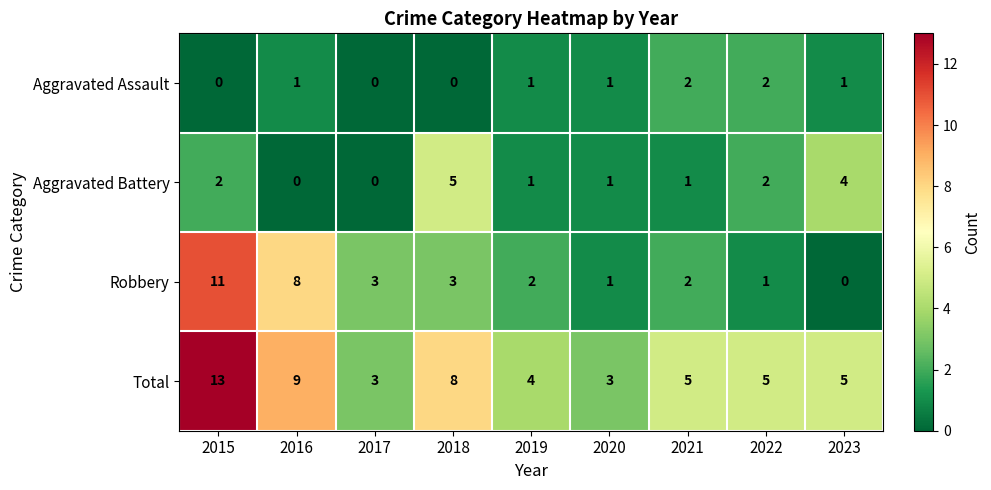

How many categories are shown in the chart?

9